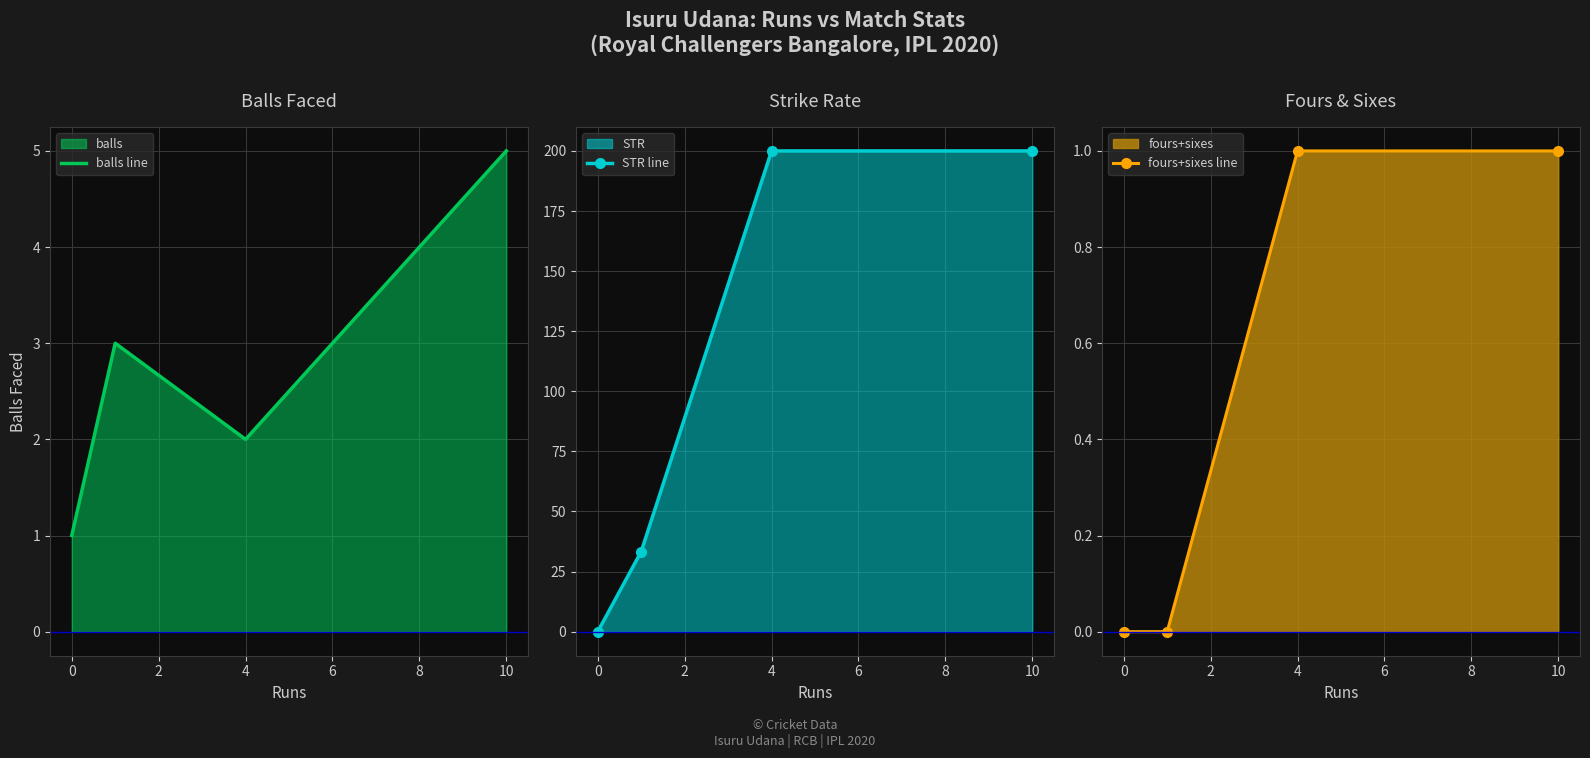

Which series has the largest total across all categories?

STR line